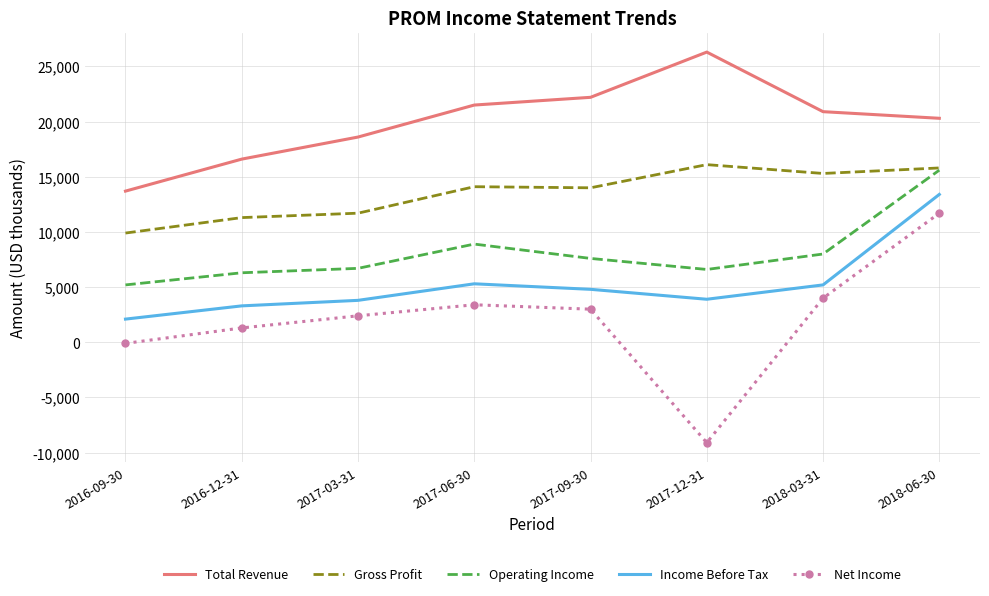

How many interior local peaks does the Total Revenue series have?

1